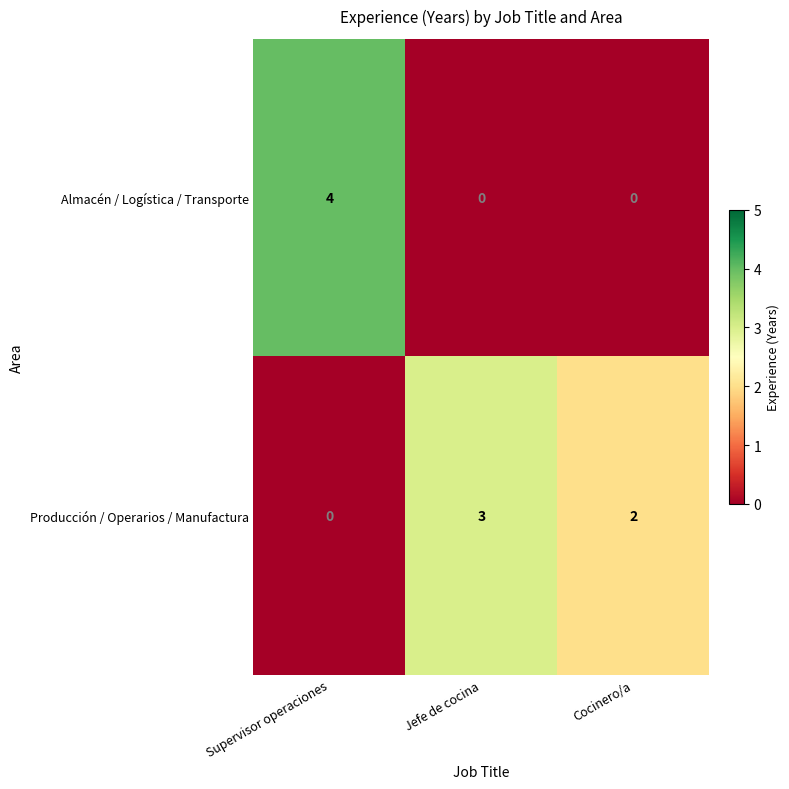

Rank the series at Supervisor operaciones from highest to lowest value.

Almacén / Logística / Transporte, Producción / Operarios / Manufactura